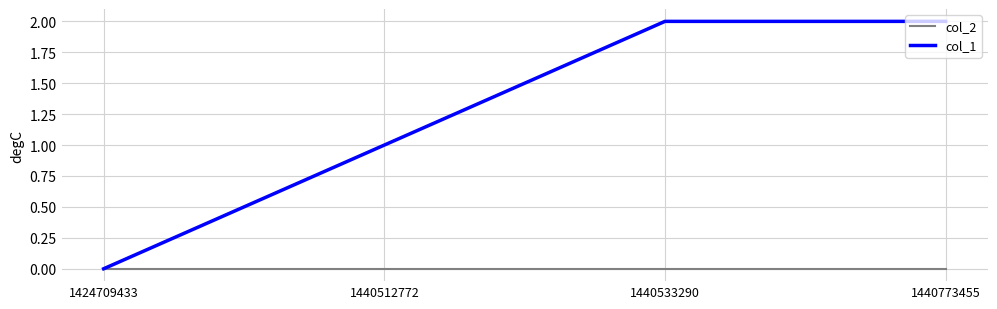

What is the greatest value displayed?

2